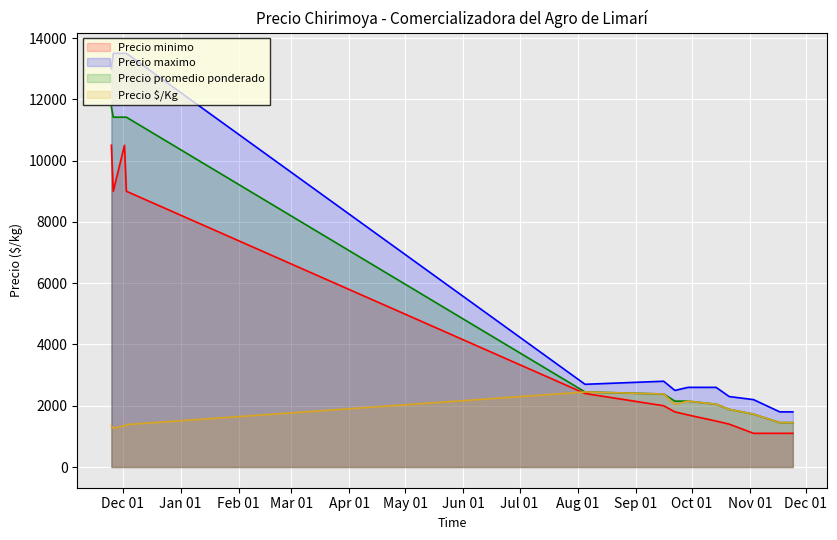

At how many categories does at least one series exceed 8365?

4